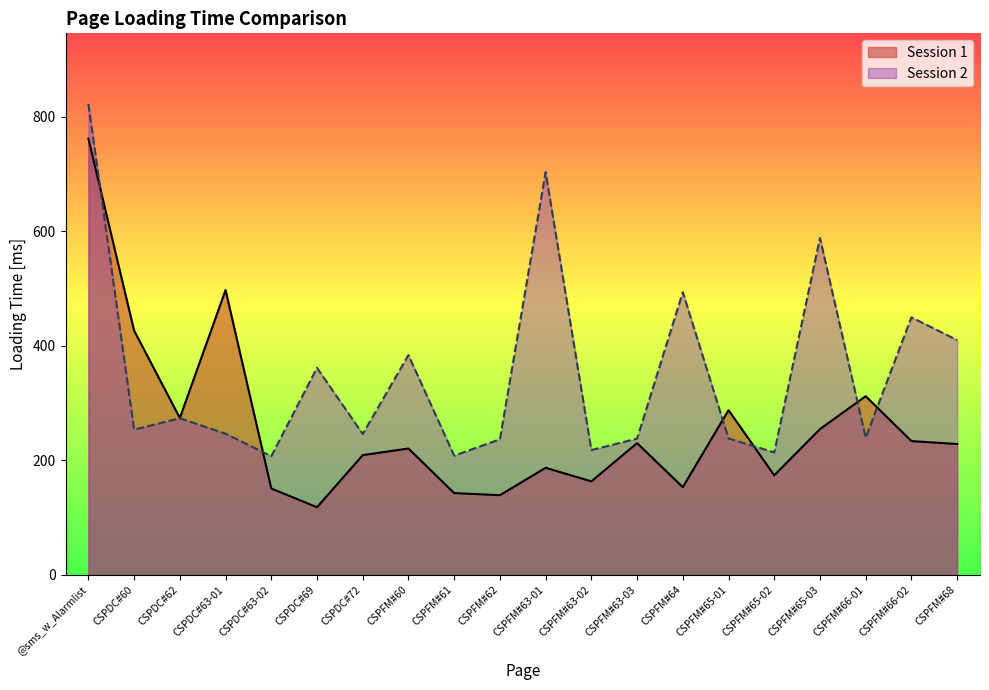

How many lines are shown in the chart?

2